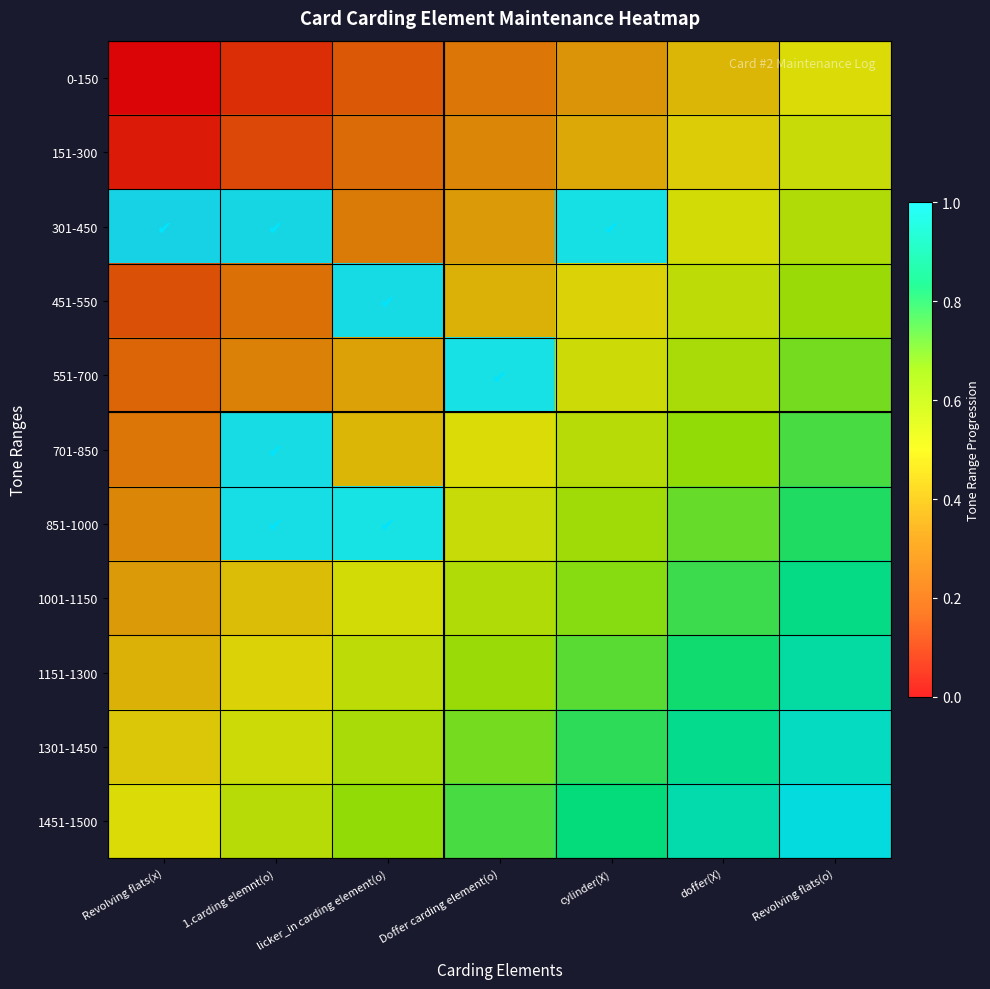

Which series has the widest spread of values?

301-450